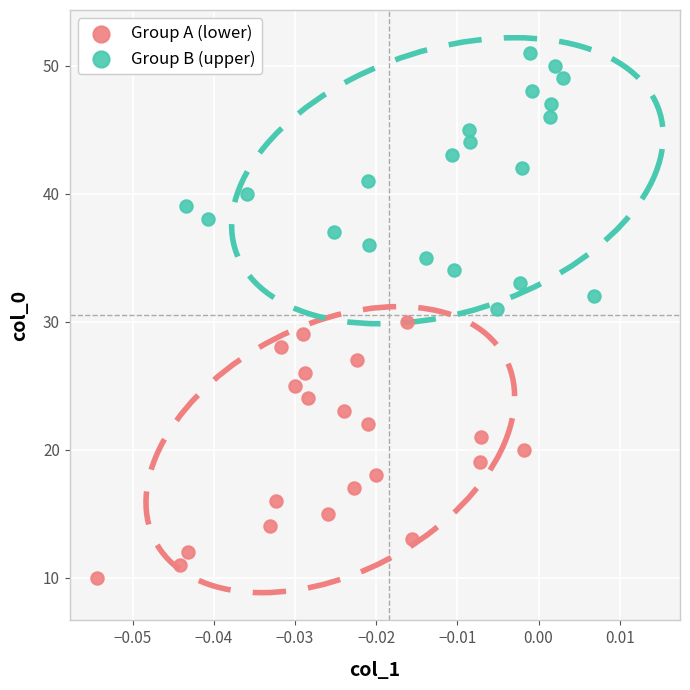

Which series contains the lowest Y value?

Group A (lower)